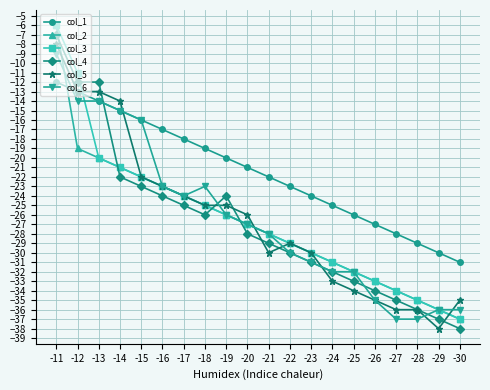

What is the maximum value shown in the chart?

-6